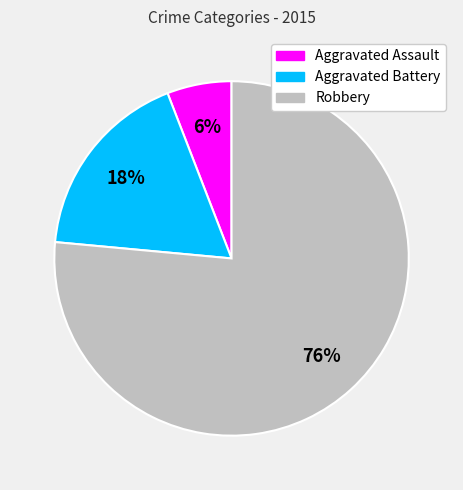

Which category accounts for the majority?

Robbery